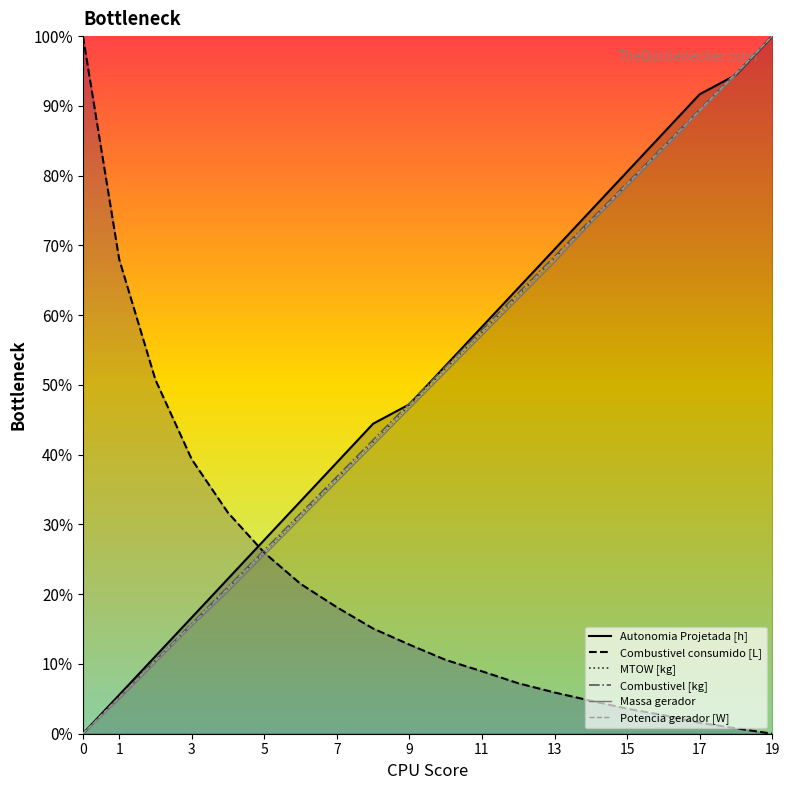

What is the greatest value displayed?

100.0